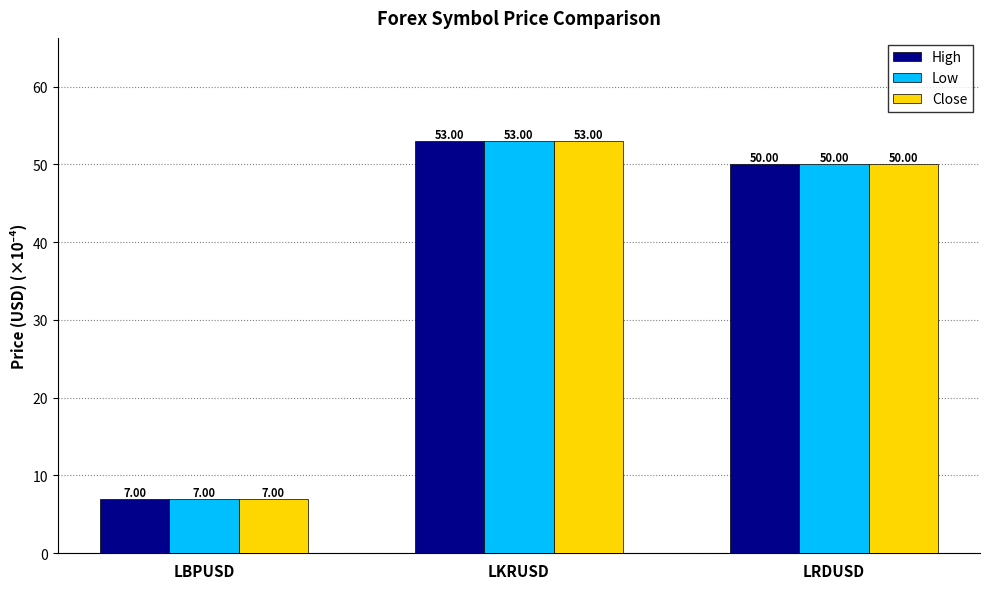

How many values in the High series are below 50?

1